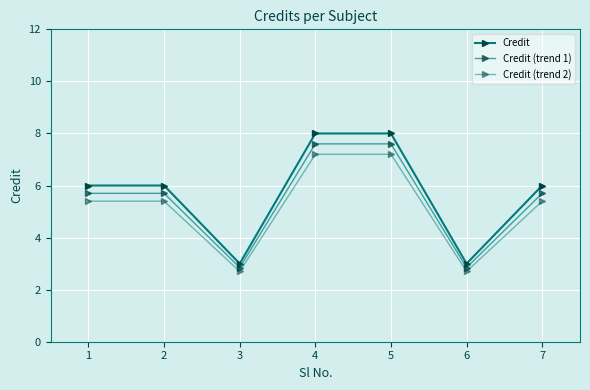

How many data points does each series have?

7